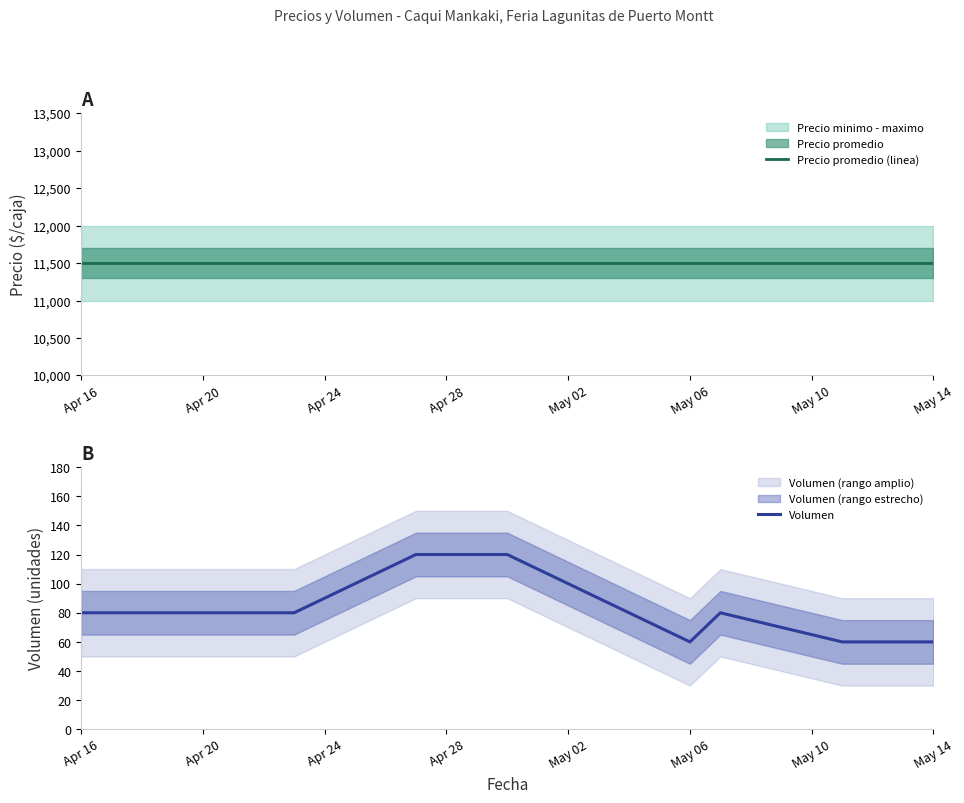

What is the difference between the maximum and minimum values in the Volumen series?

60